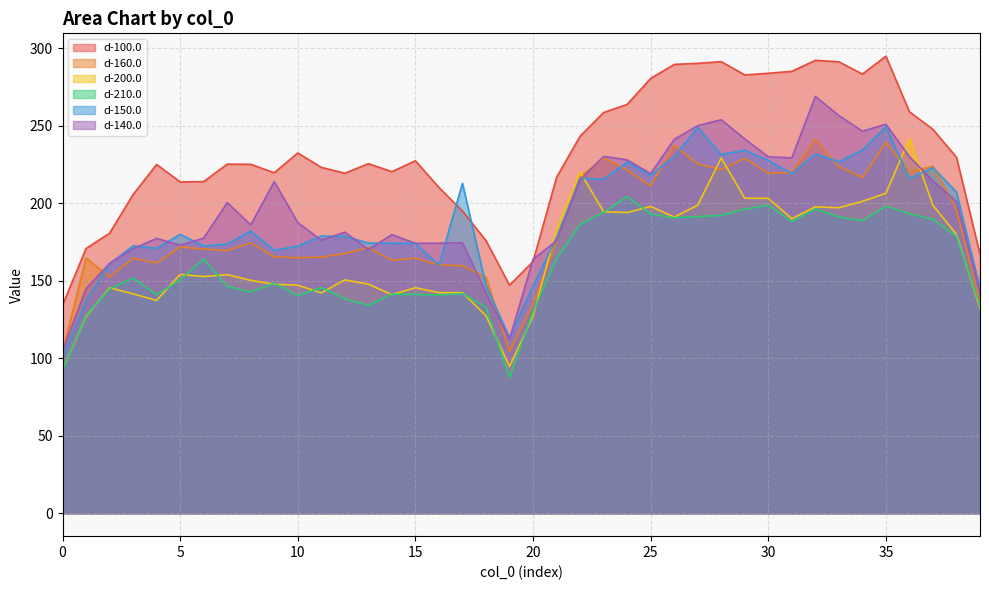

How many intersections are there between d-150.0 and d-140.0?

13